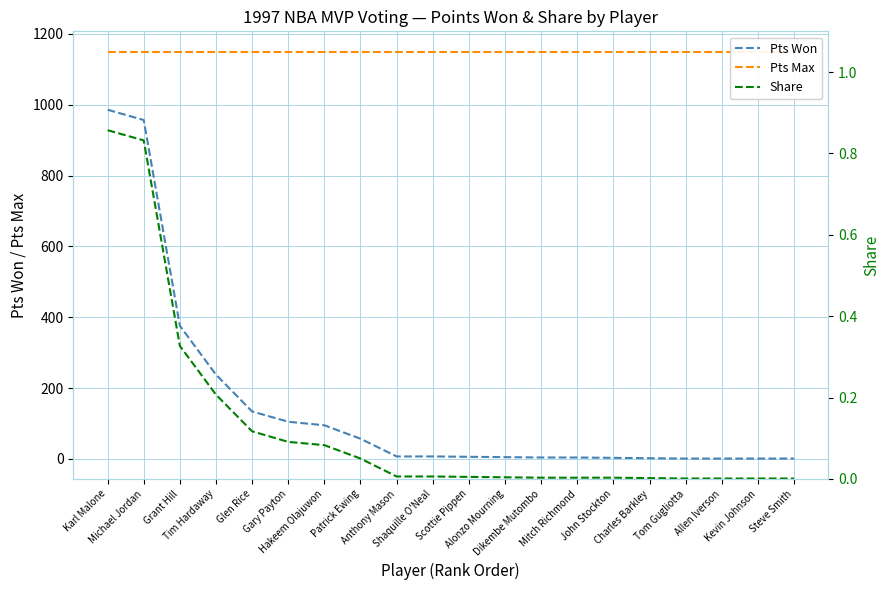

At how many categories does at least one series exceed 737?

20